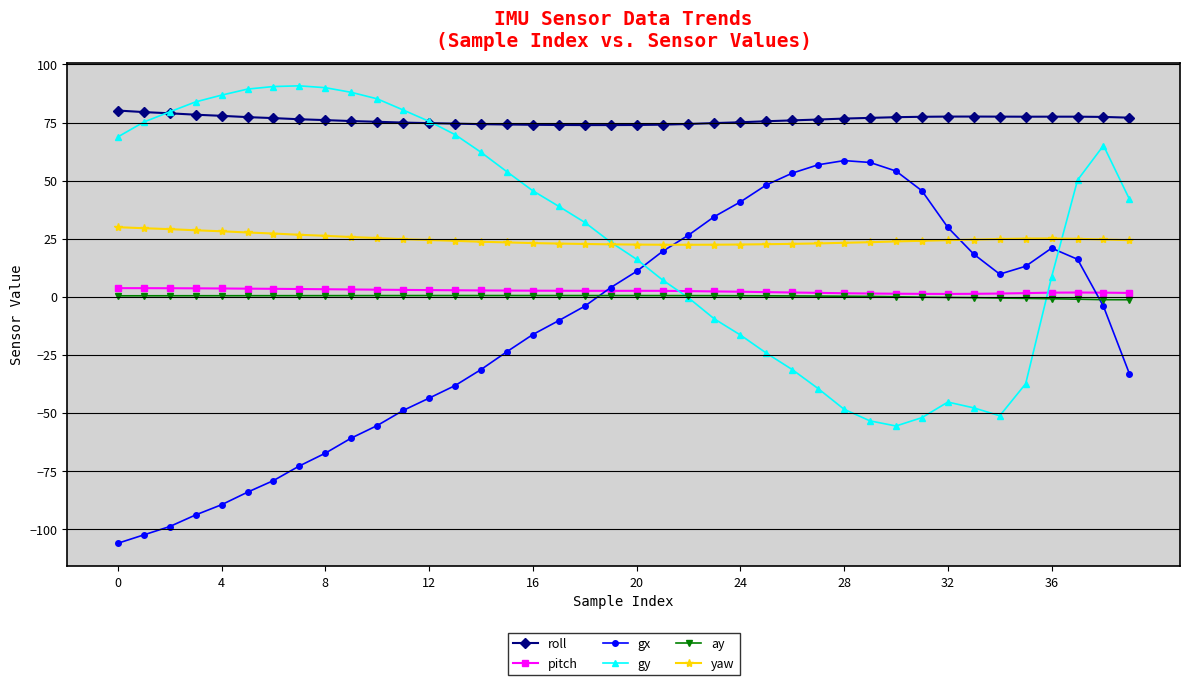

What is the lowest value of the ay series?

-1.3